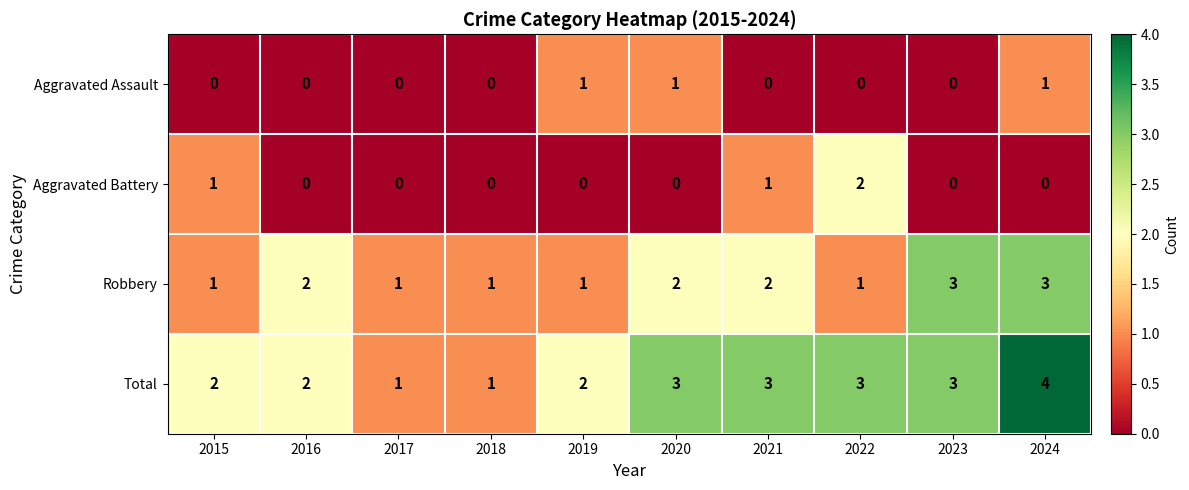

How many categories are shown in the chart?

10